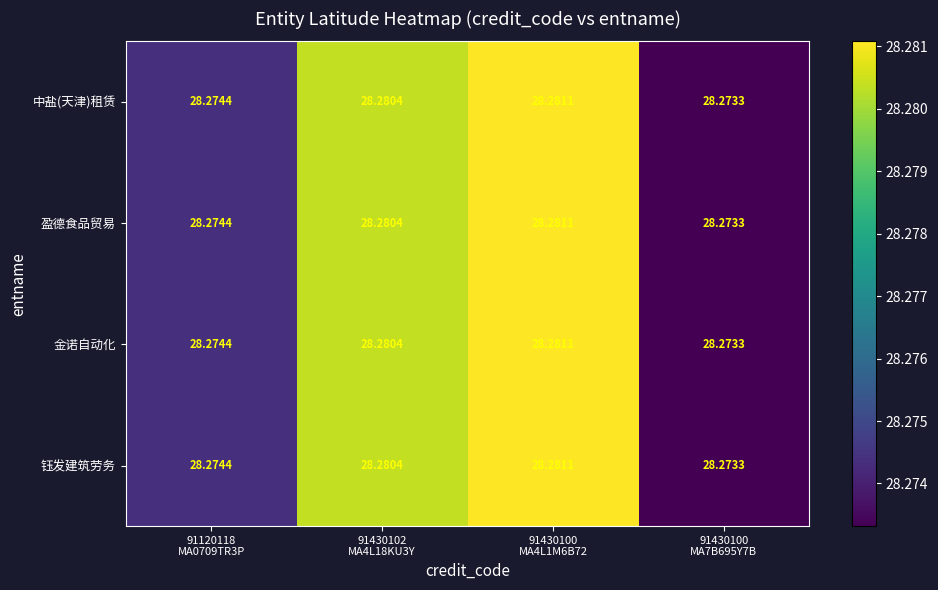

How many data points does each series have?

4